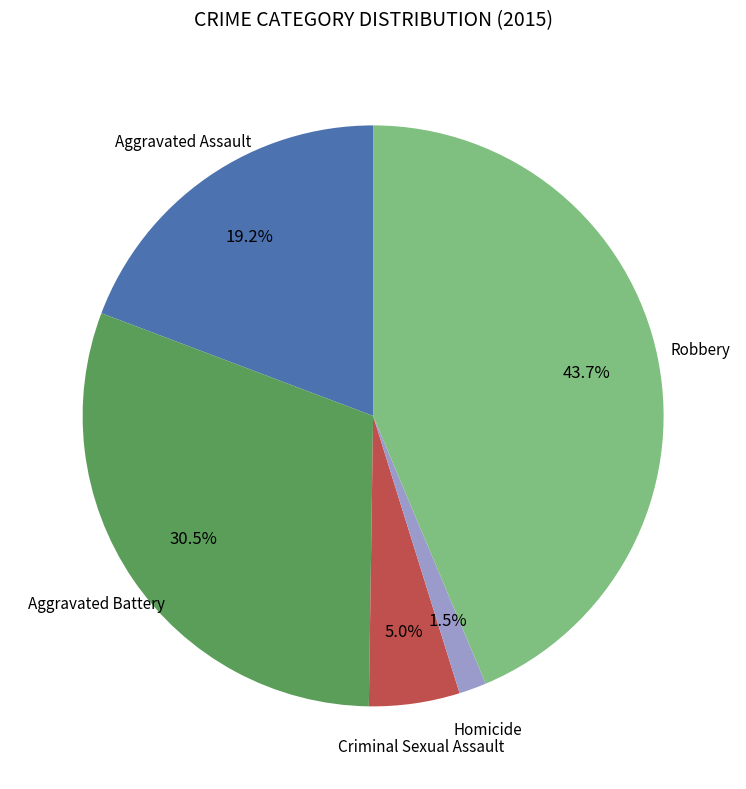

Is there any slice that represents more than half of the pie?

No